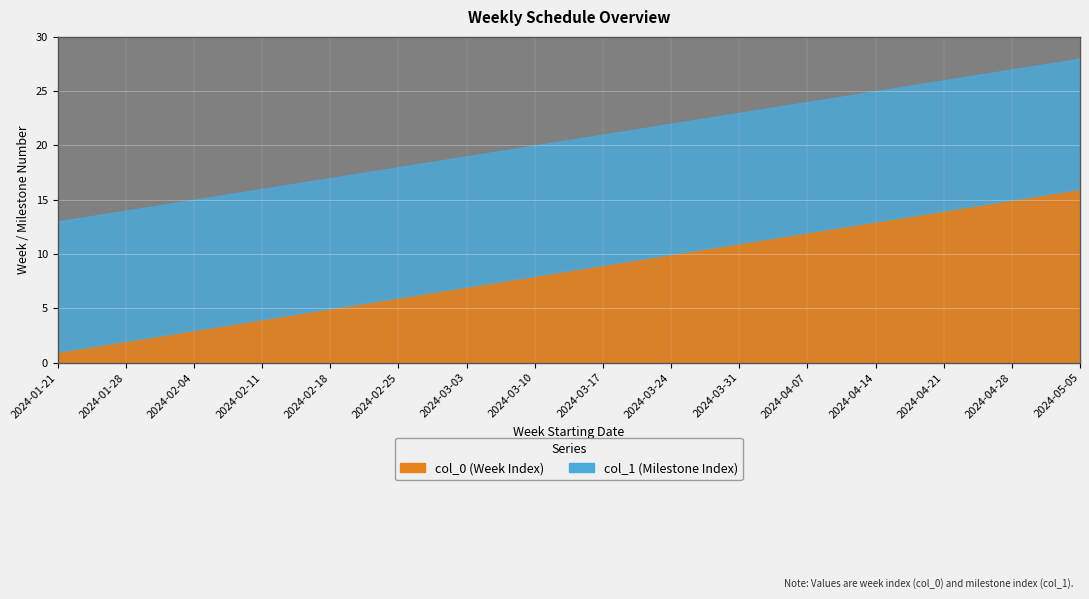

Where is col_0 nearest to the value 8?

2024-03-10